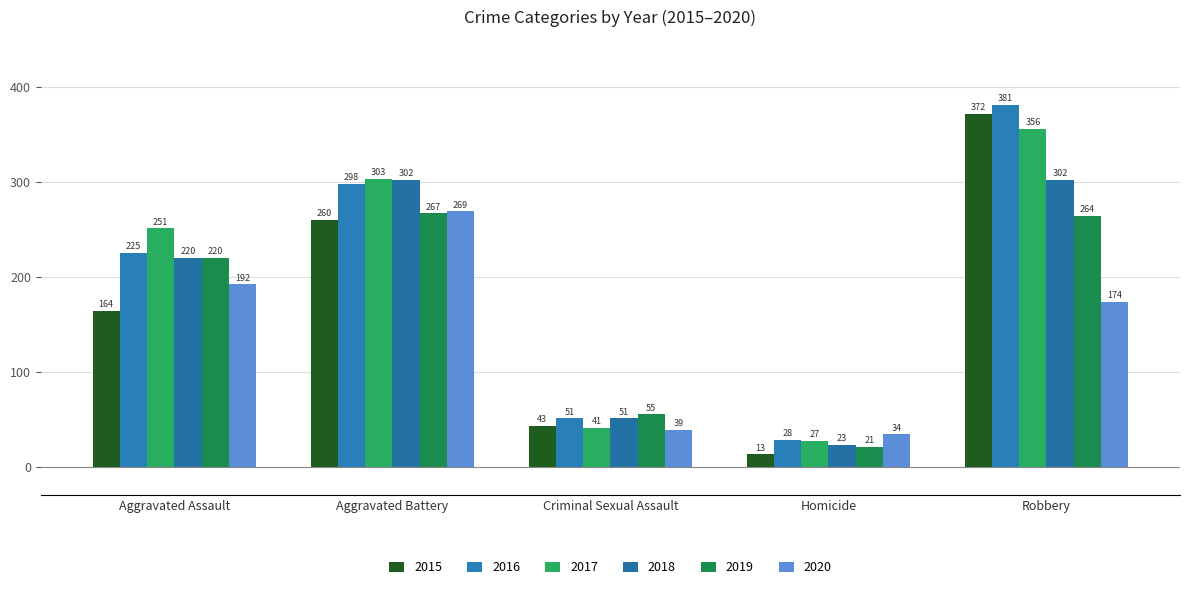

What is the label of the 3rd bar from the left?

Criminal Sexual Assault